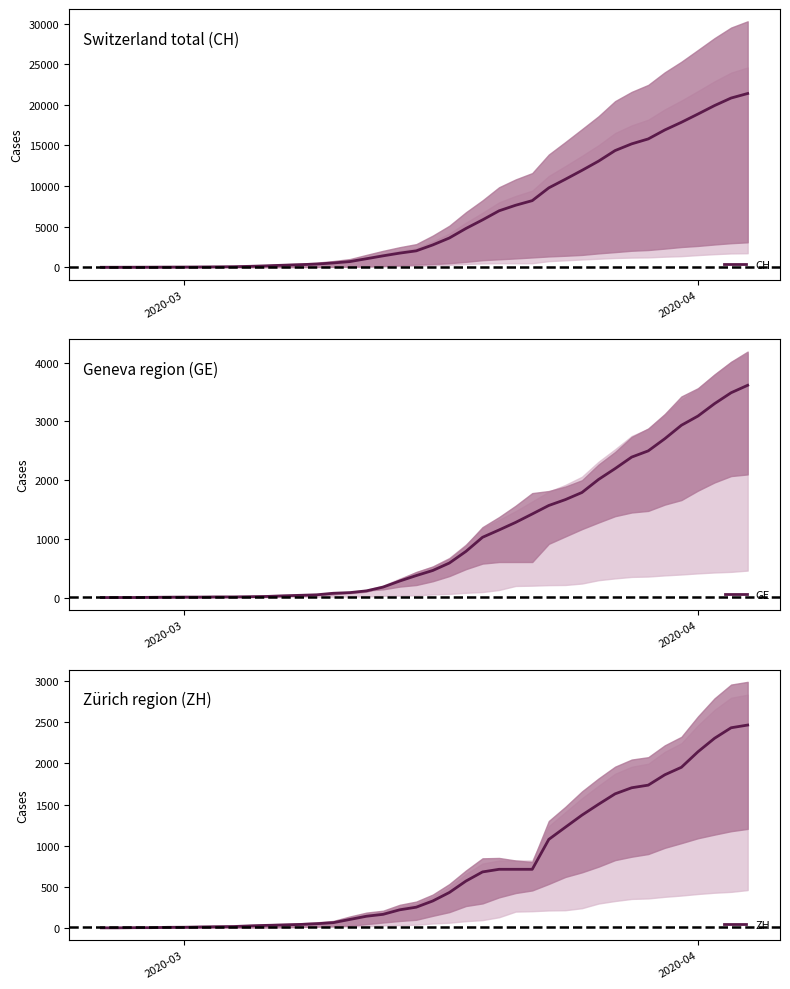

What is the maximum value for CH?

21398